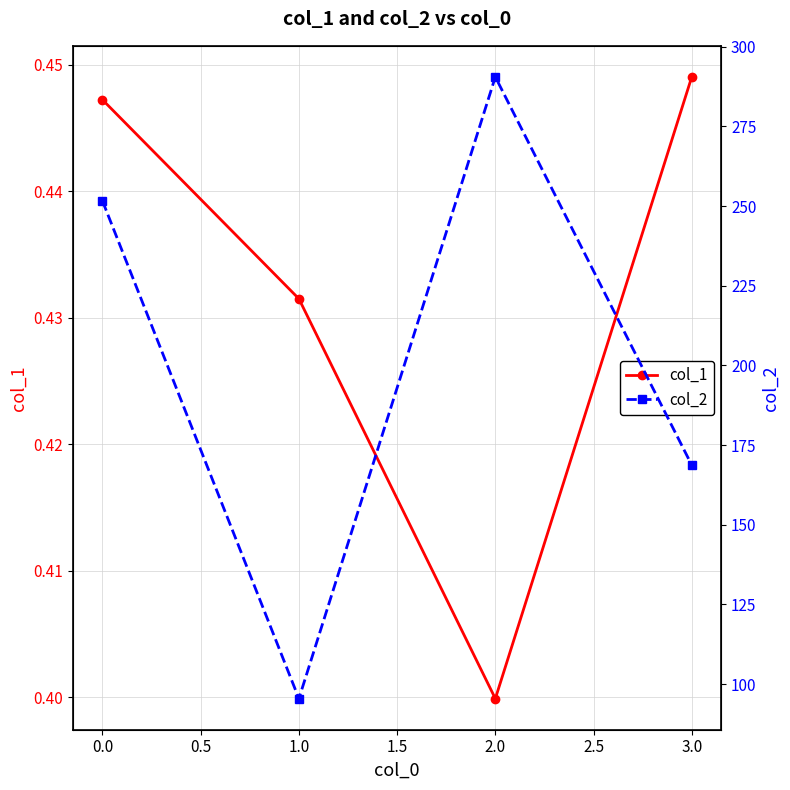

Reading left to right, list all the values displayed in this chart.

col_1: 0.4	0.4	0.4	0.4
col_2: 251.6	95.5	290.5	168.7